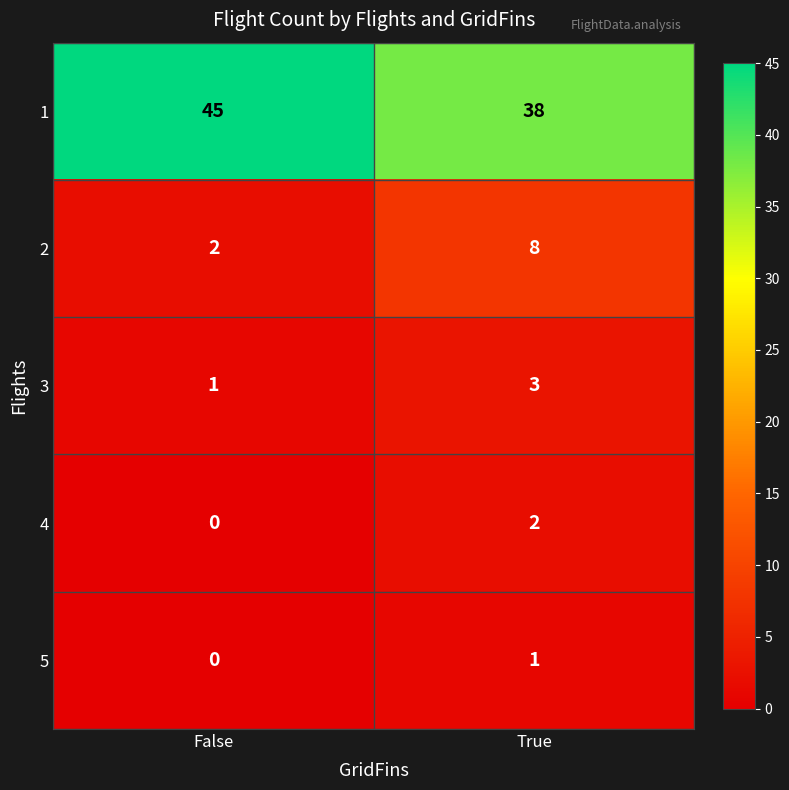

How many distinct data groups are displayed?

5